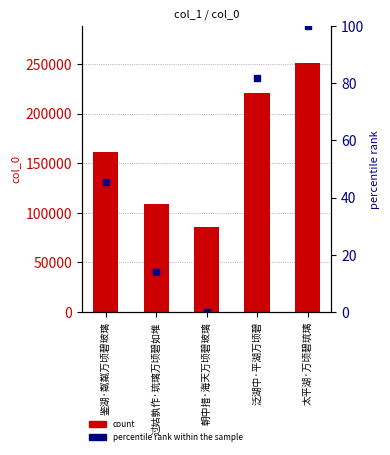

What is the sum of the col_0 values at 朝中措·海天万顷碧玻璃 and 太平湖·万顷碧琉璃?

336619.0